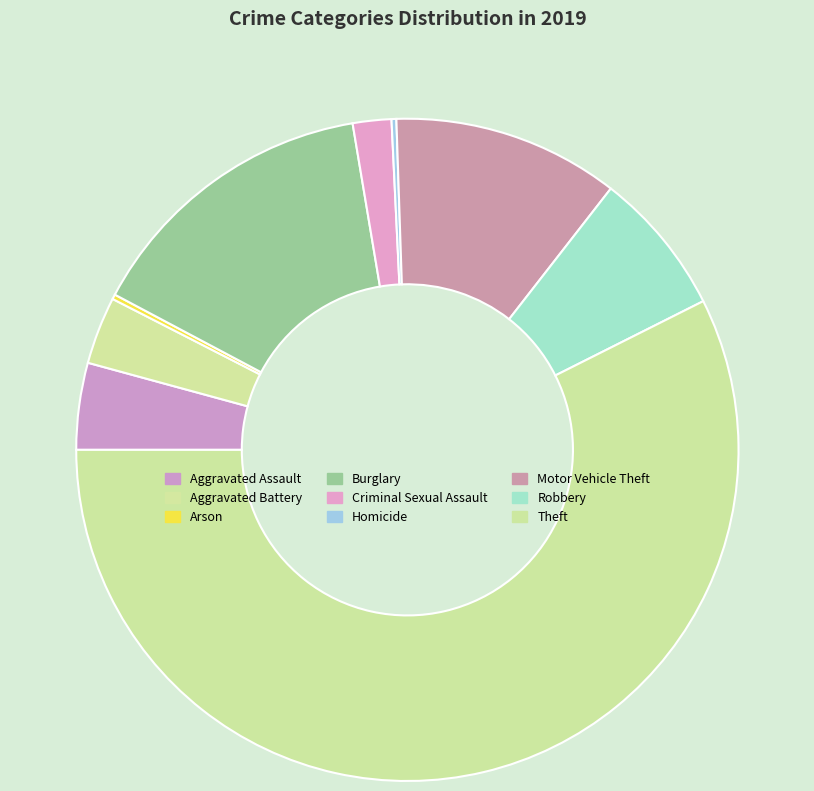

What percentage do Theft and Motor Vehicle Theft together represent?

68.5%